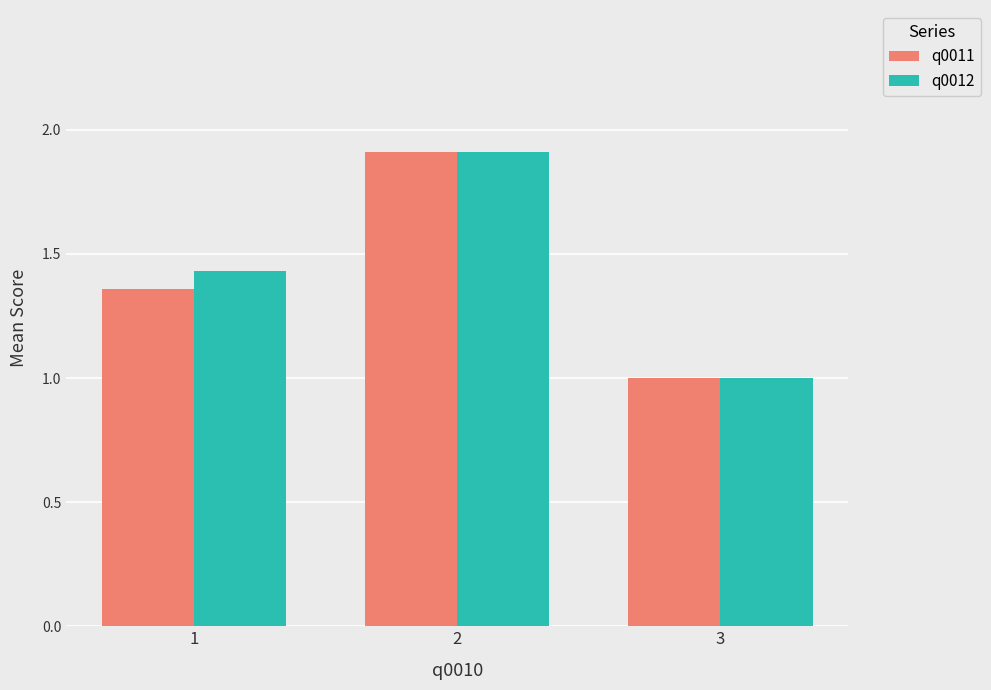

At which category is the sum across all series the highest?

2